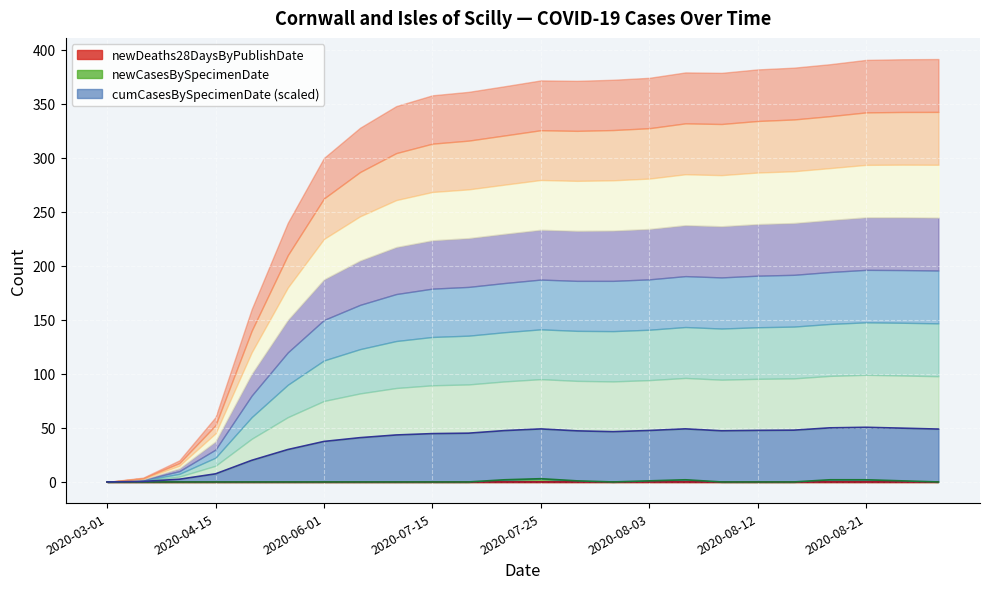

Where is cumCasesBySpecimenDate nearest to the value 25?

2020-05-01